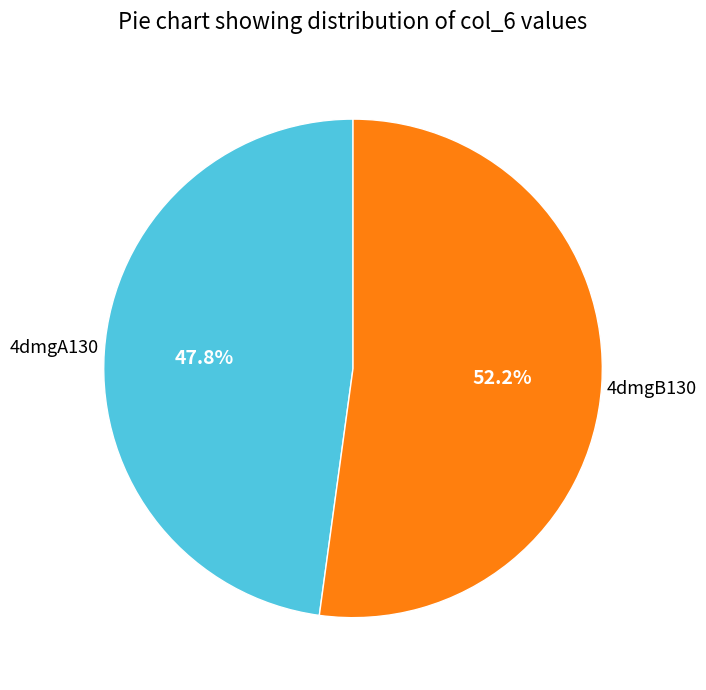

Is there any slice that represents more than half of the pie?

Yes